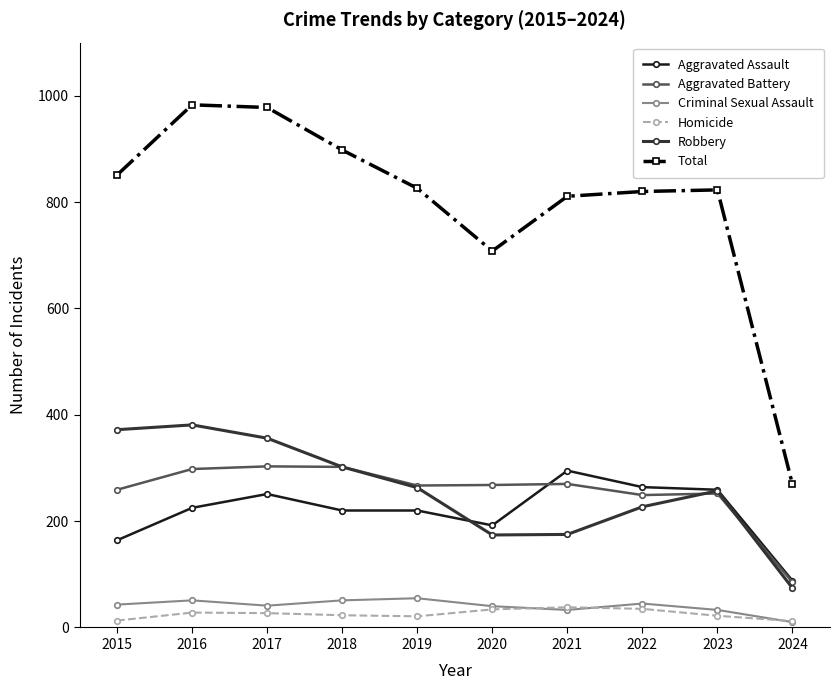

Which series has the largest total across all categories?

Total